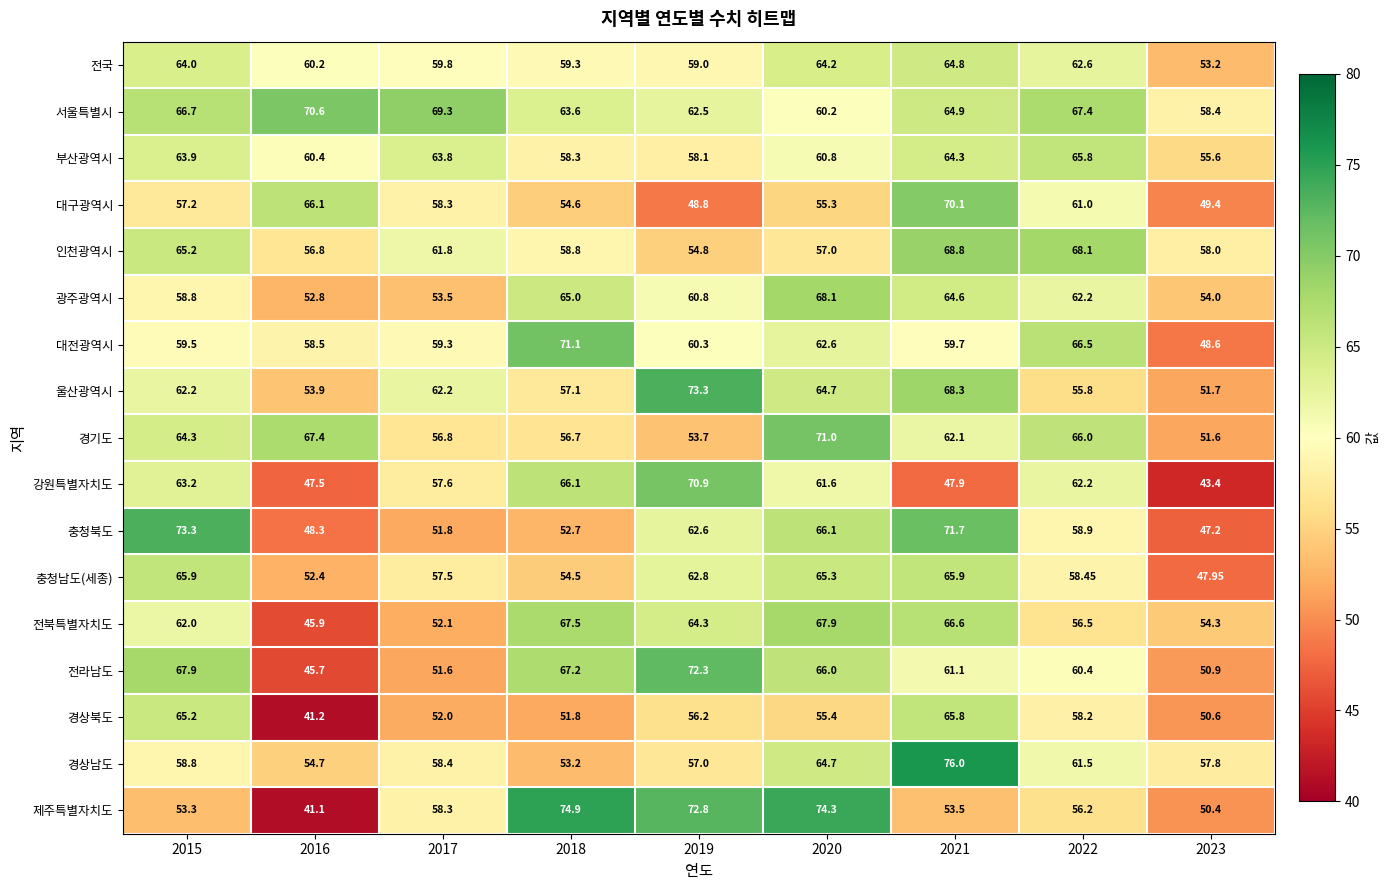

Which label corresponds to the largest value in the chart?

2021